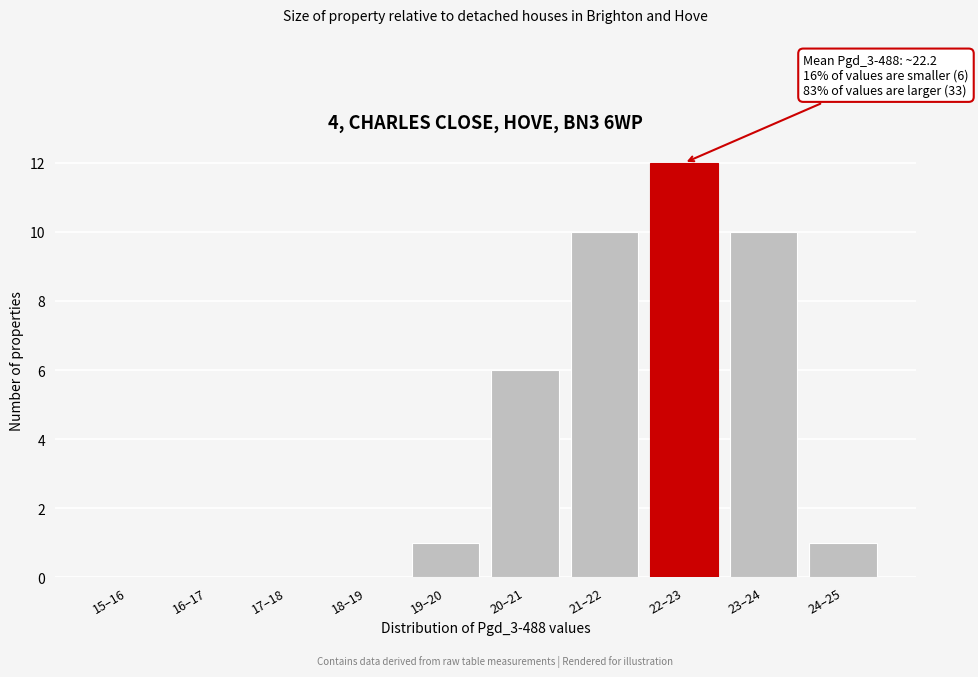

What is the sum of all values?

40